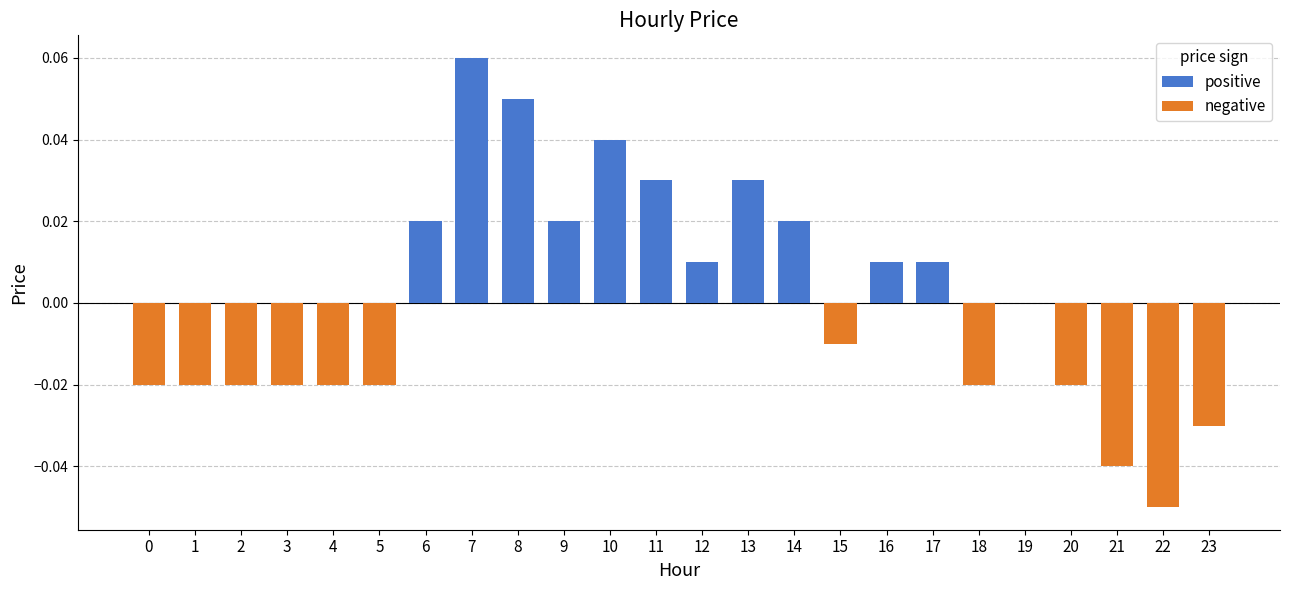

The negative series shows 0.0 at 11. True or false?

True